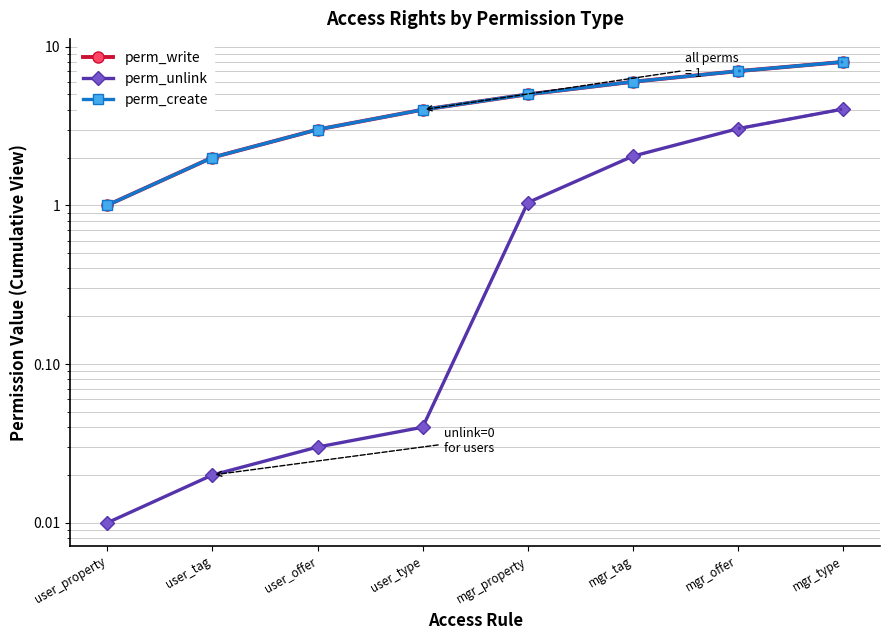

What position from the left is user_property?

1